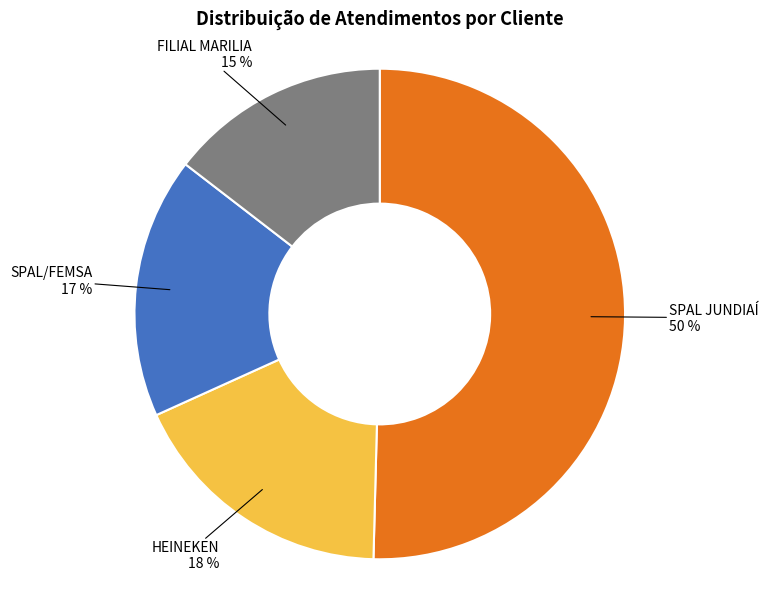

Combined, do SPAL JUNDIAÍ and FILIAL MARILIA account for over 50%?

Yes